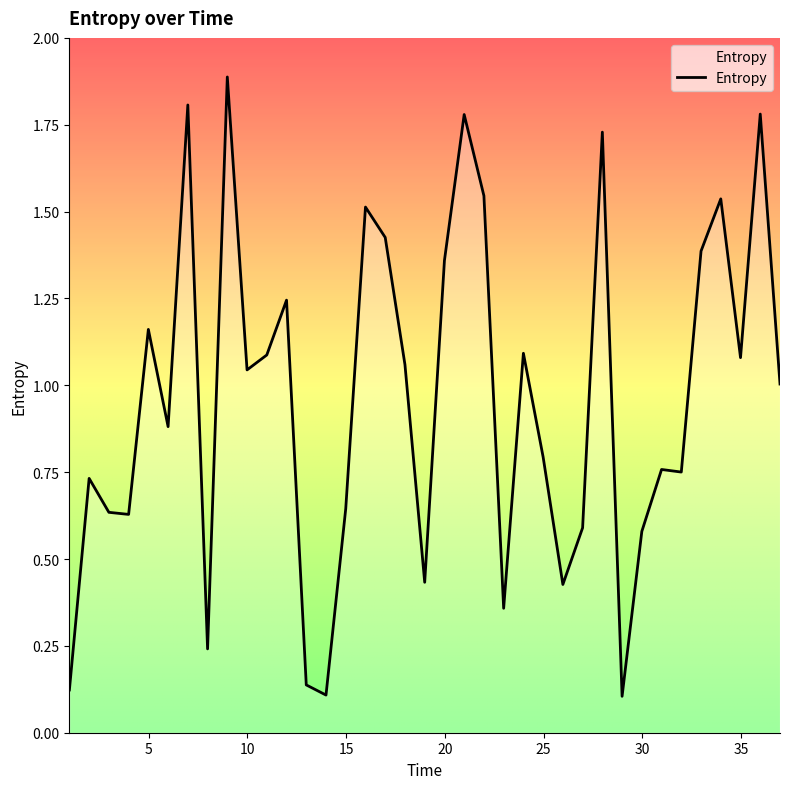

What is the greatest value displayed?

1.9